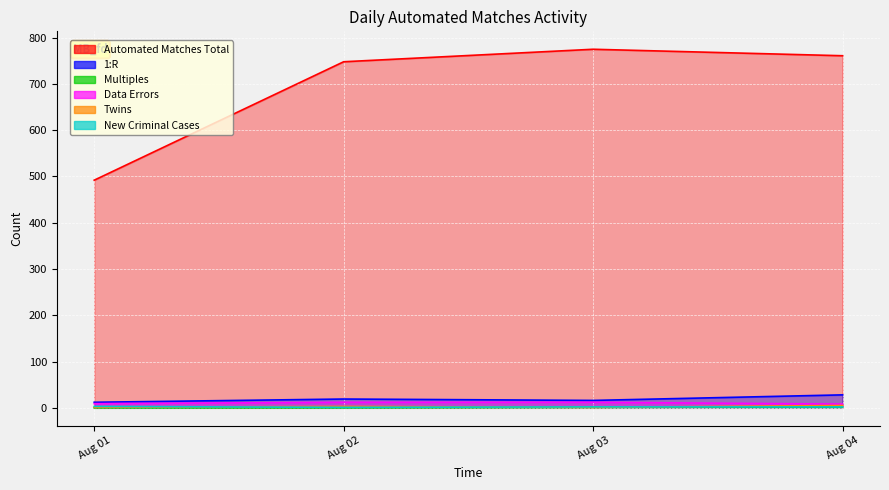

True or false: Twins and 1:R cross at least once.

False